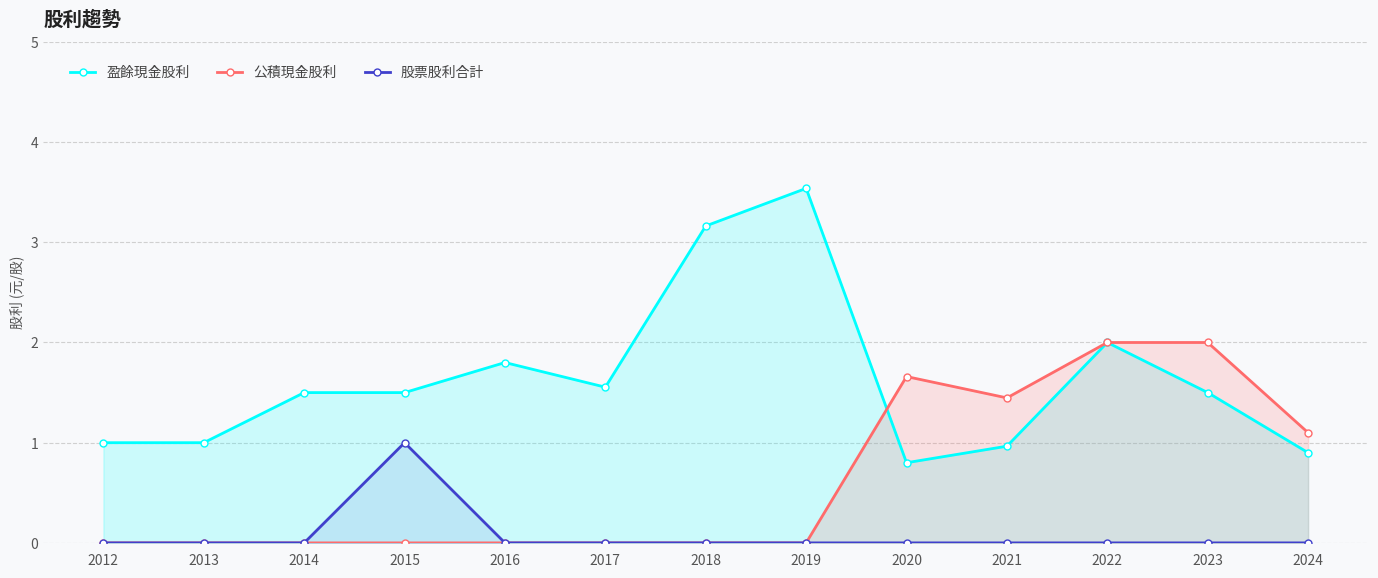

At which category is the sum across all series the highest?

2022